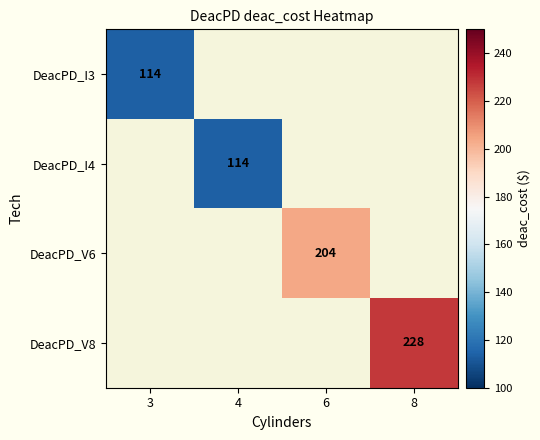

Is it true that DeacPD_I4 equals 114 at 4?

True